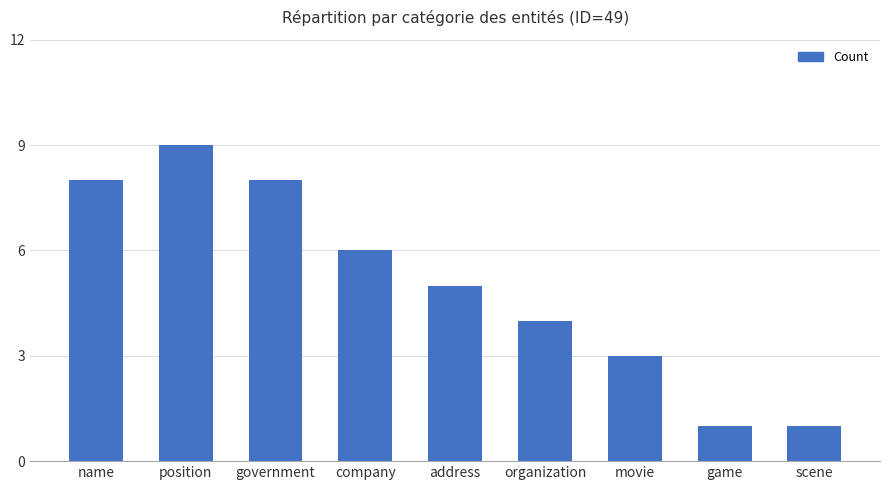

At which label does the data first exceed 5?

name